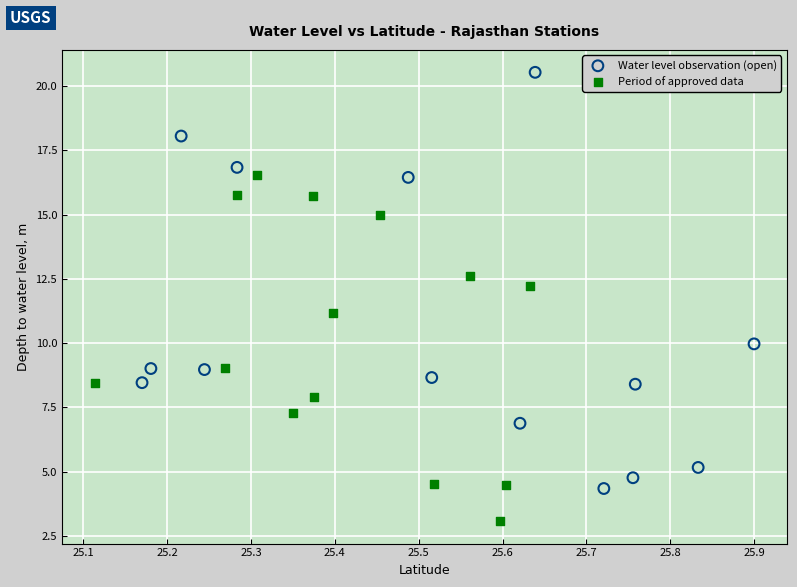

Which series reaches the minimum Y coordinate?

Period of approved data